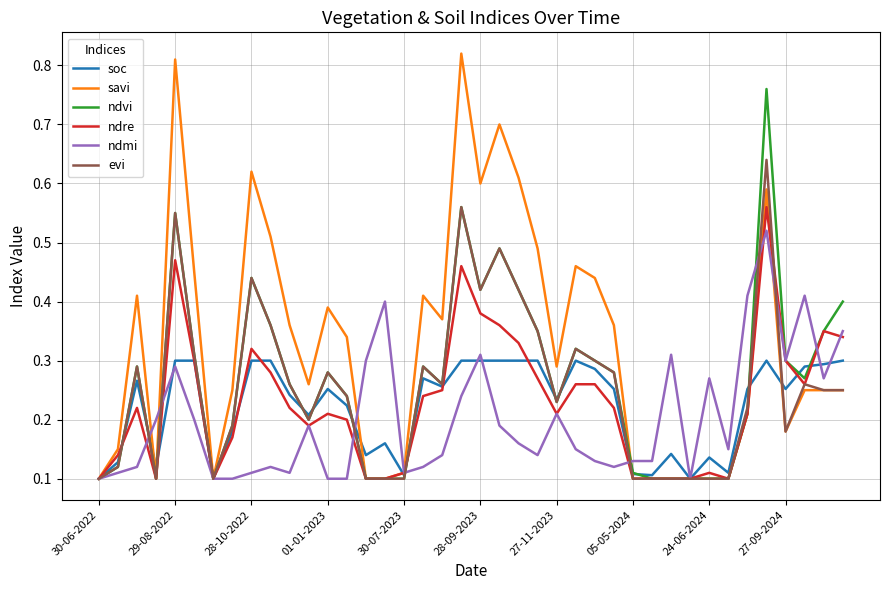

Which series has the largest total across all categories?

savi